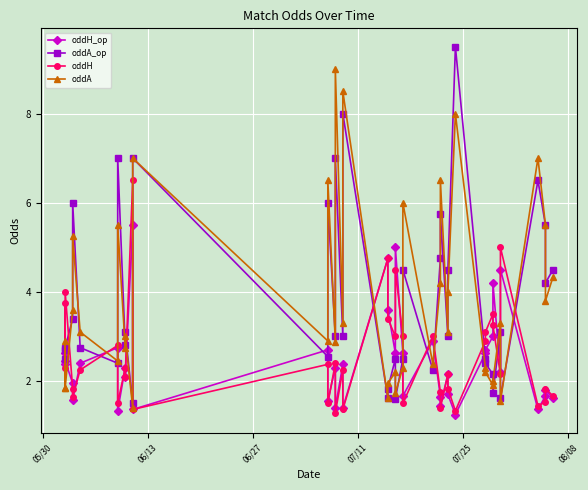

What is the sum of all oddH_op values?

97.5